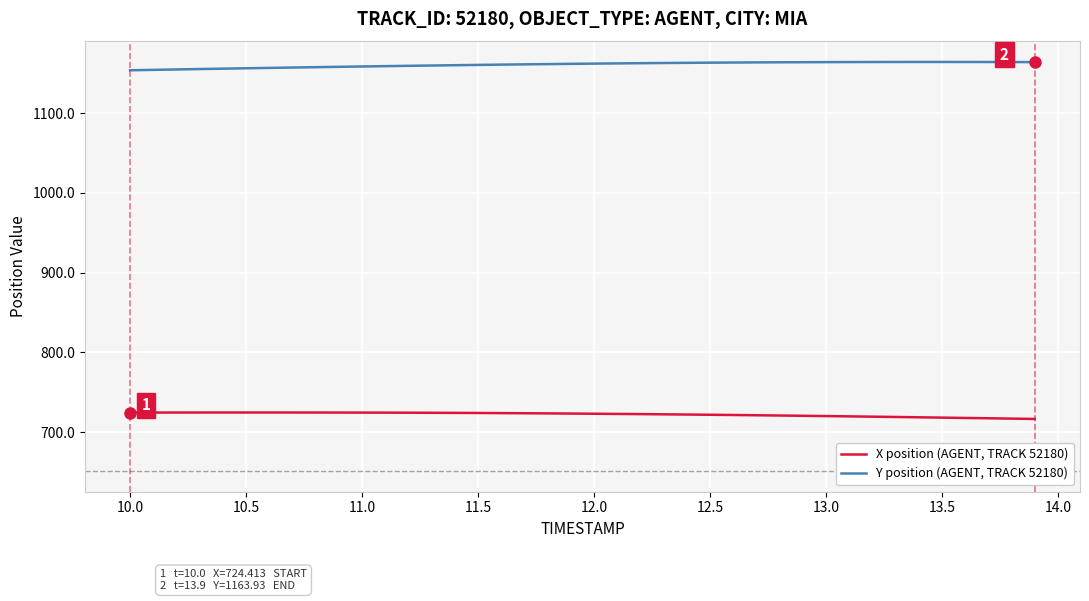

What is the minimum value shown in the chart?

716.4